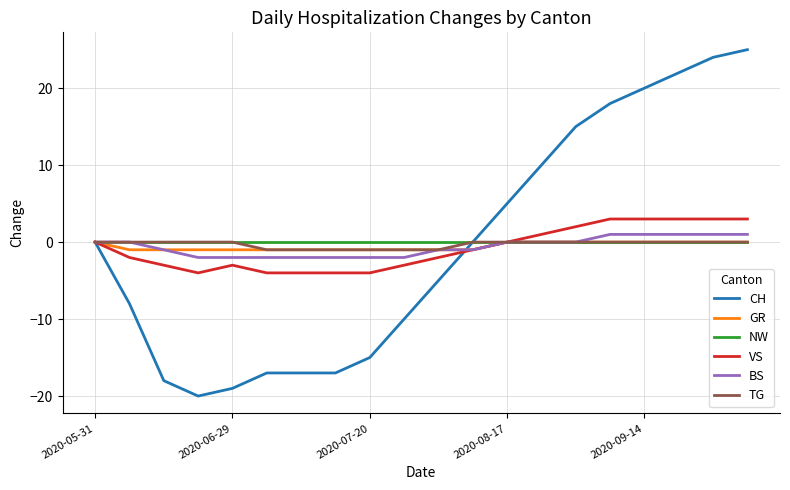

Which series has the widest spread of values?

CH